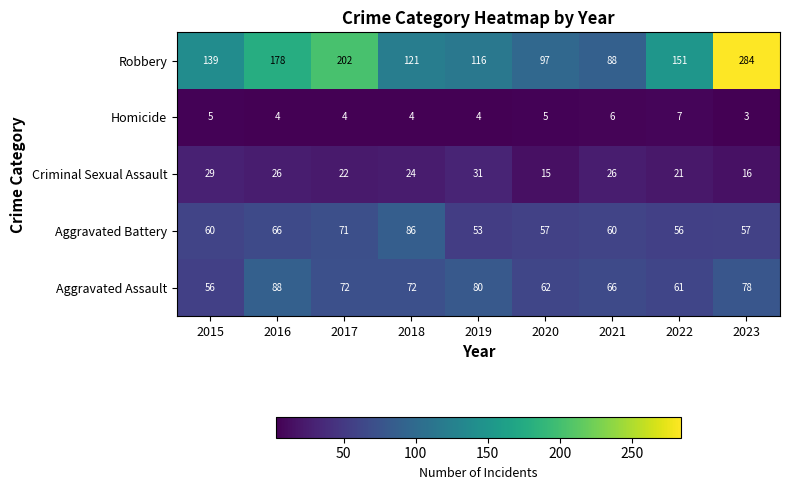

What is the difference between the maximum and second lowest values in the Aggravated Assault series?

27